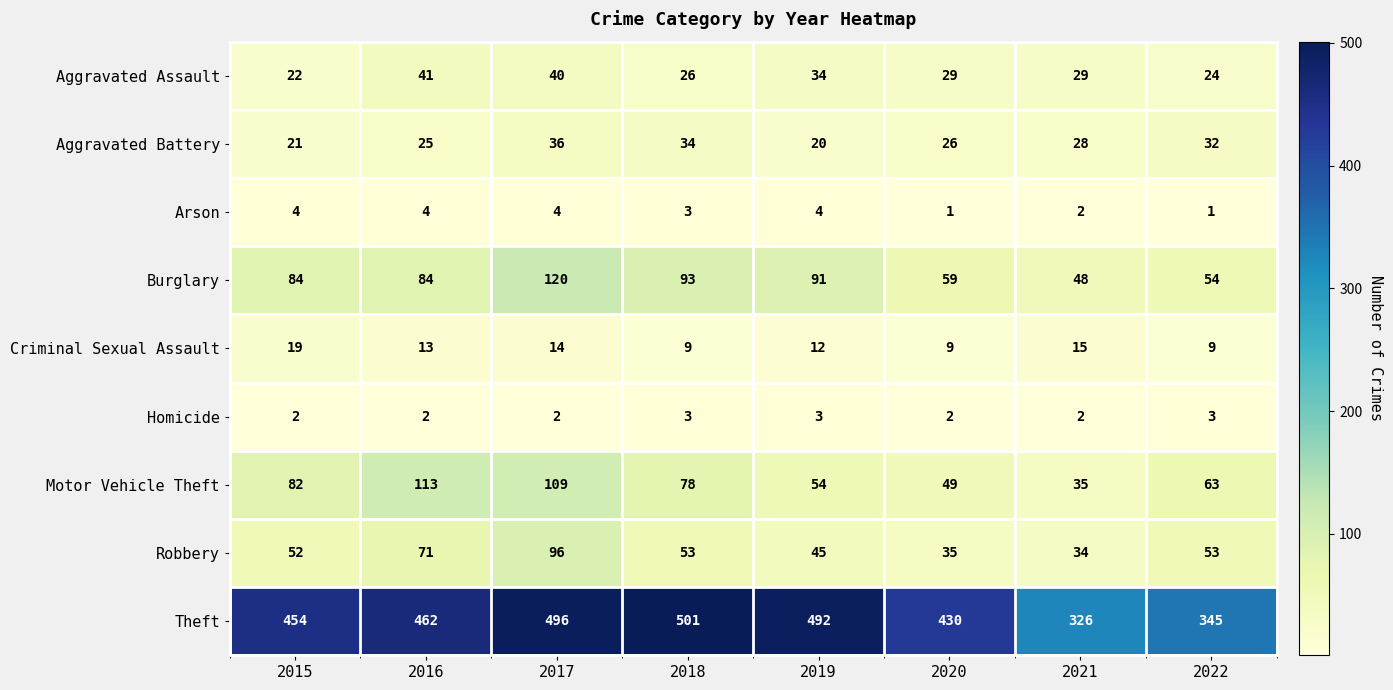

At how many categories does at least one series exceed 268?

8